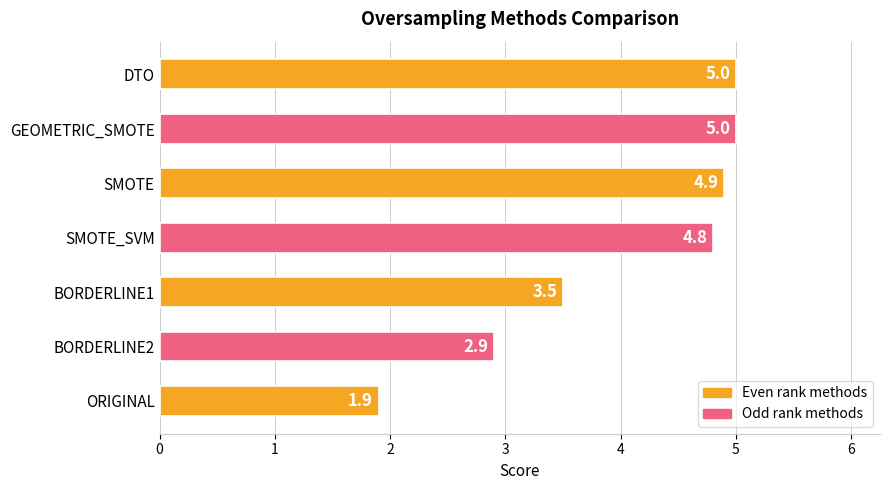

How many bars are there in total?

7